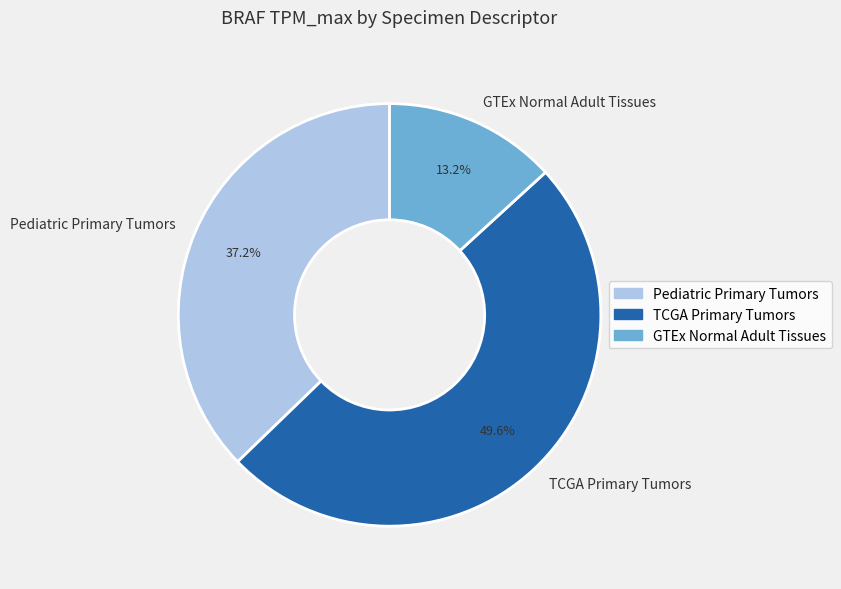

Is the sum of Pediatric Primary Tumors and GTEx Normal Adult Tissues greater than half?

Yes